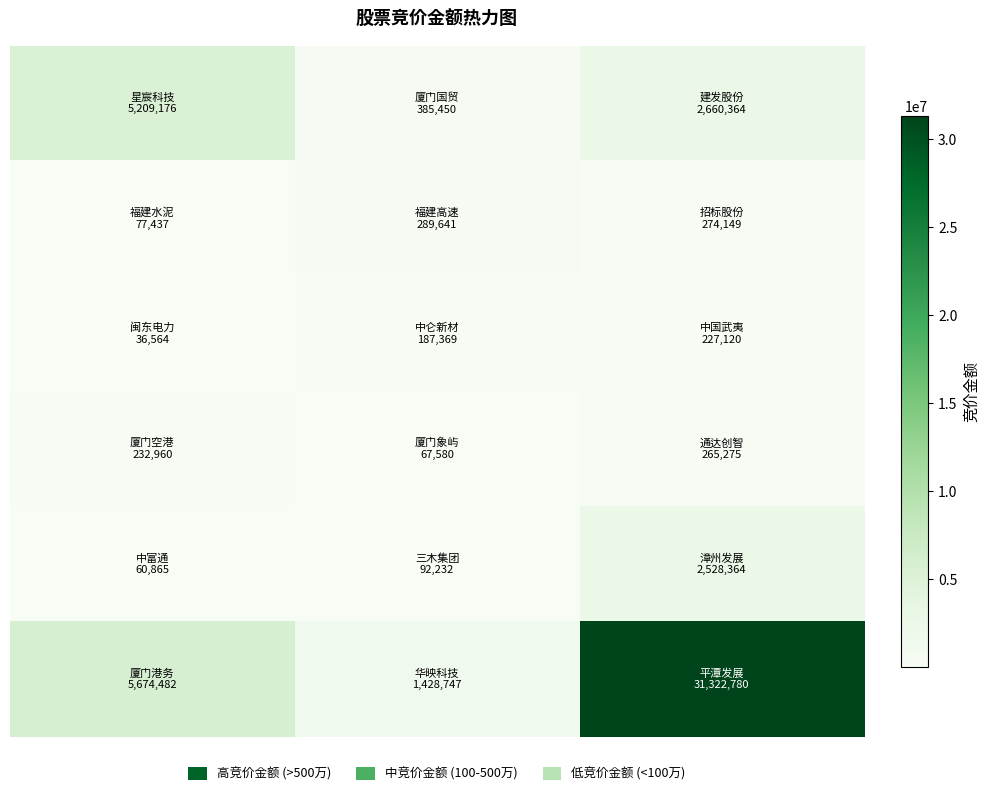

At which category is the sum across all series the highest?

2